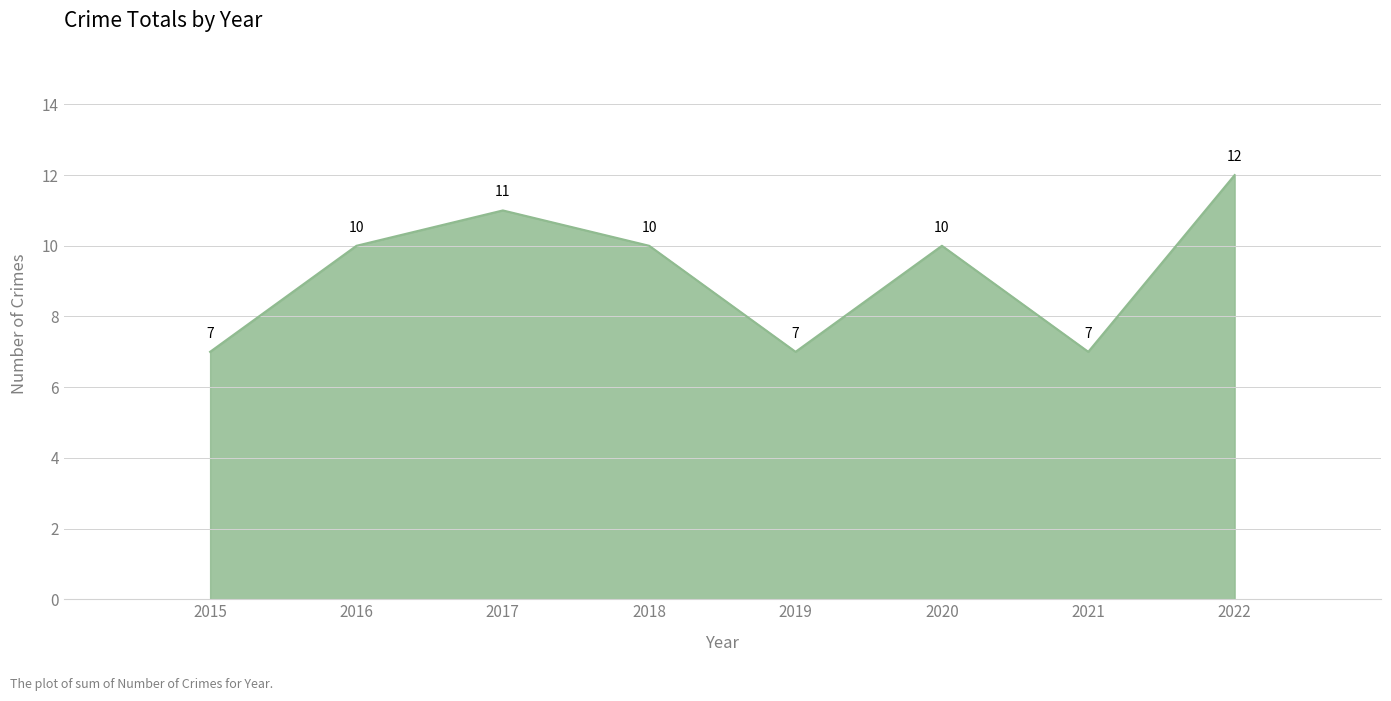

Reading right to left, transcribe all the data shown in this chart.

2022=12	2021=7	2020=10	2019=7	2018=10	2017=11	2016=10	2015=7